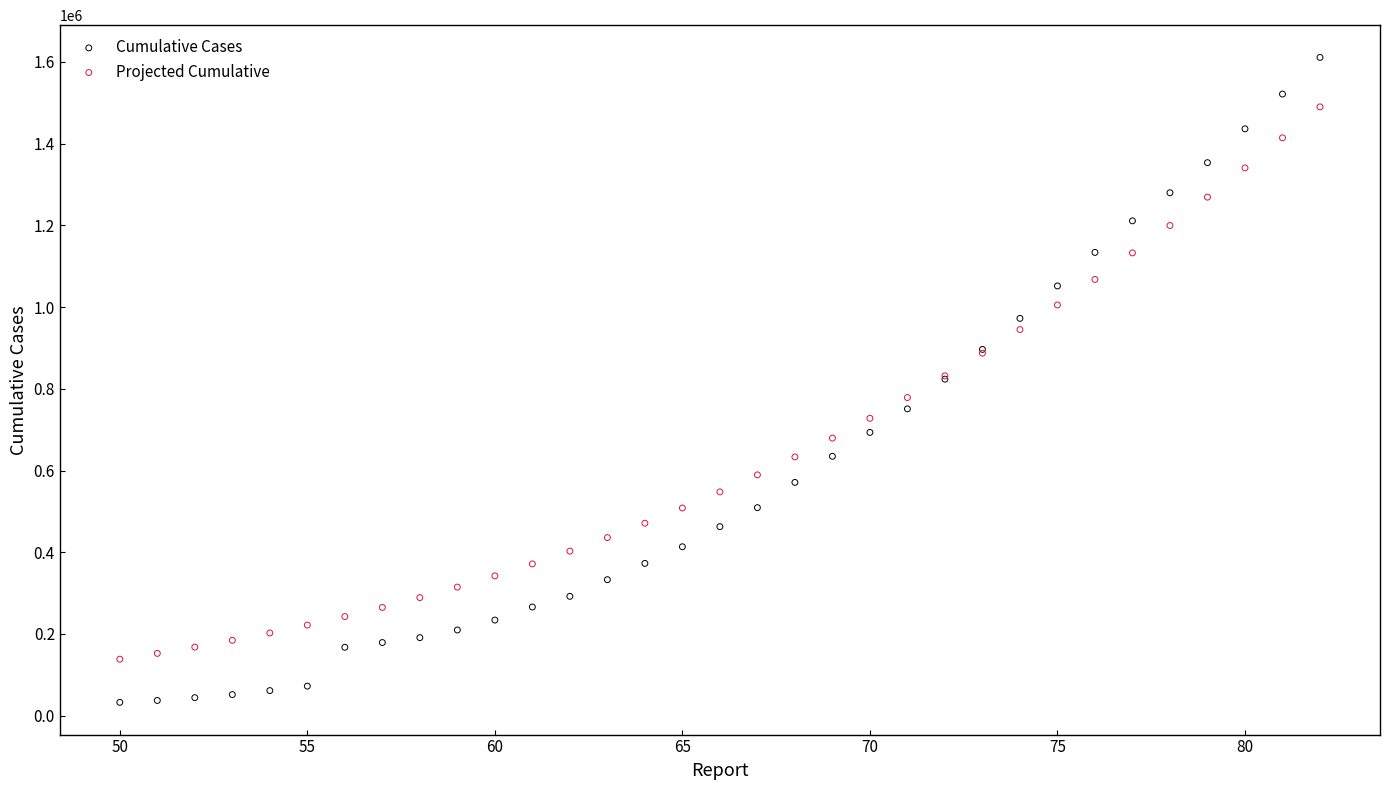

What are all the series names shown in the legend?

Cumulative Cases, Projected Cumulative